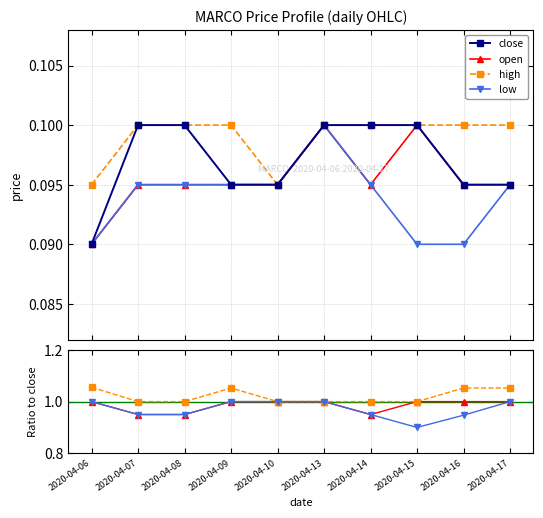

Which category has the highest value across all series?

2020-04-07